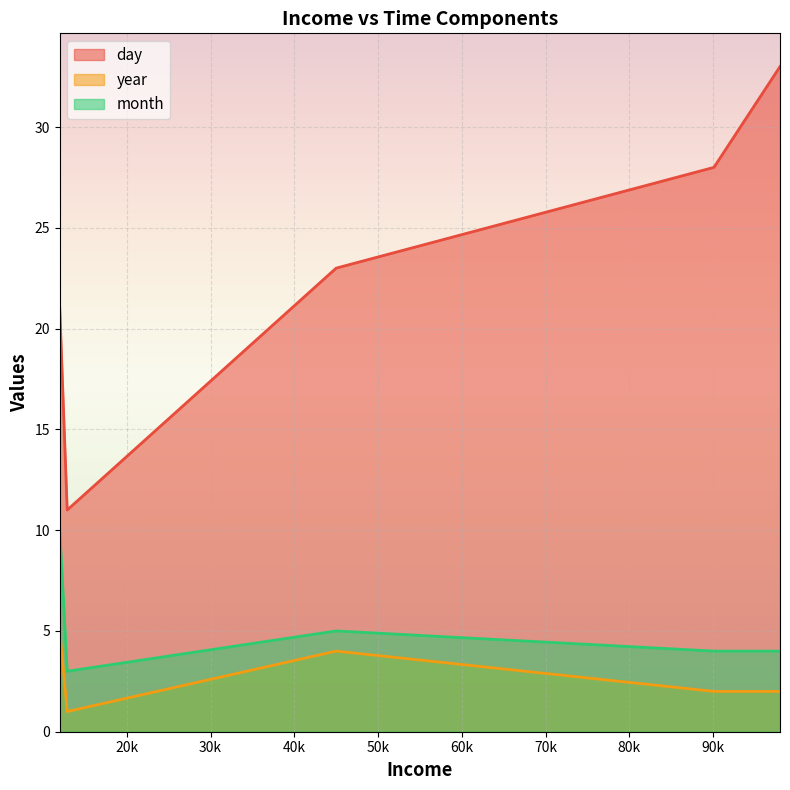

Reading right to left, what are all the values shown in this chart?

day: 90111=28	12888=11	98000=33	45000=23	12000=21
year: 90111=2	12888=1	98000=2	45000=4	12000=5
month: 90111=4	12888=3	98000=4	45000=5	12000=10